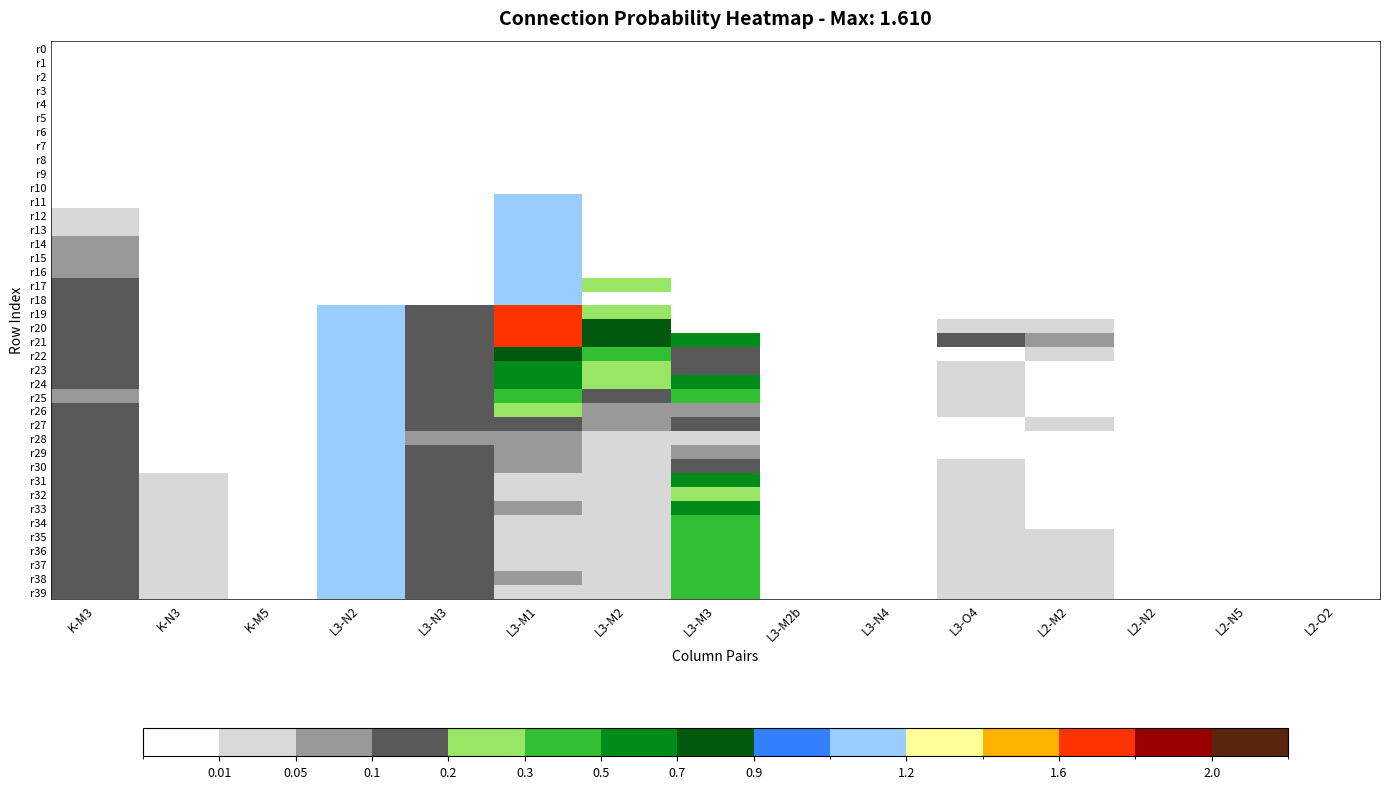

Which category has the lowest value across all series?

K-M3